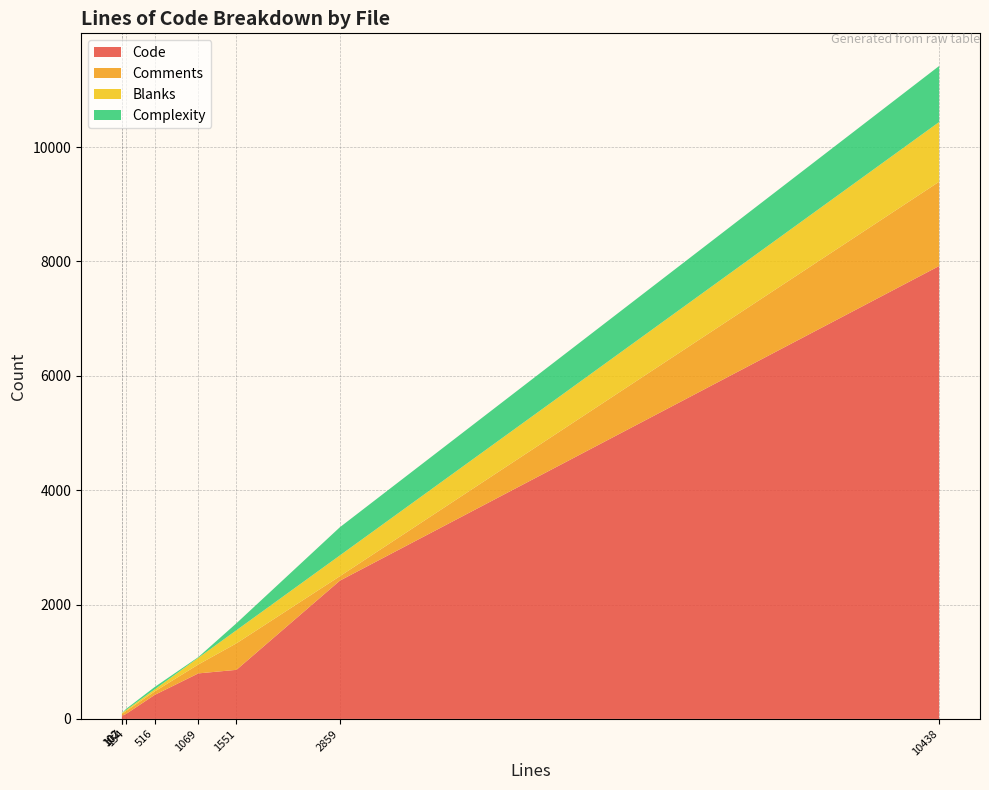

Reading left to right, what are all the values shown in this chart?

Code: 2418	74	7920	419	796	58	86	858
Comments: 78	15	1474	60	156	32	50	464
Blanks: 363	13	1044	37	117	17	18	229
Complexity: 493	19	980	41	12	0	19	122